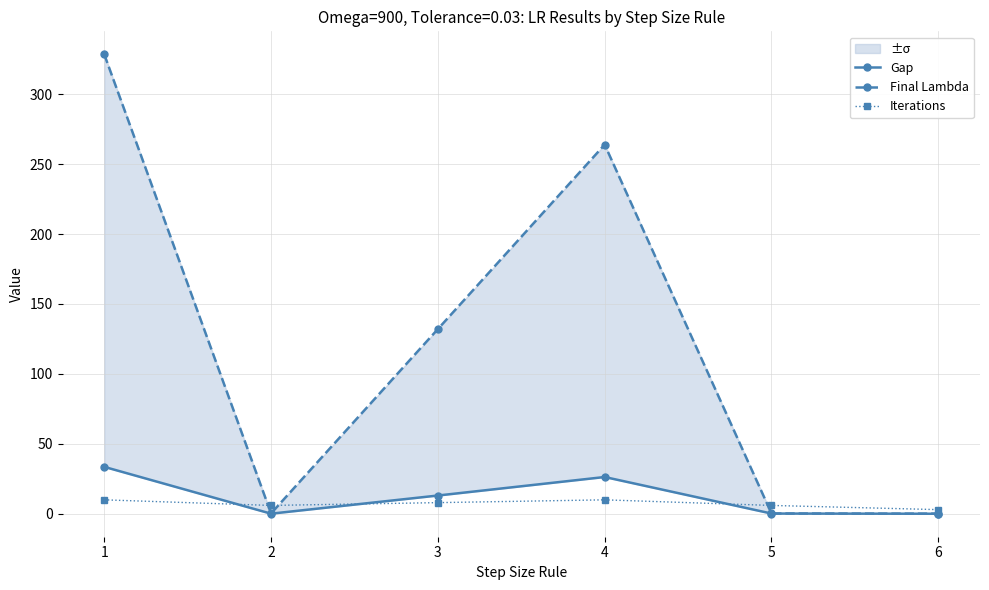

At which category does Final Lambda reach its first local peak?

4